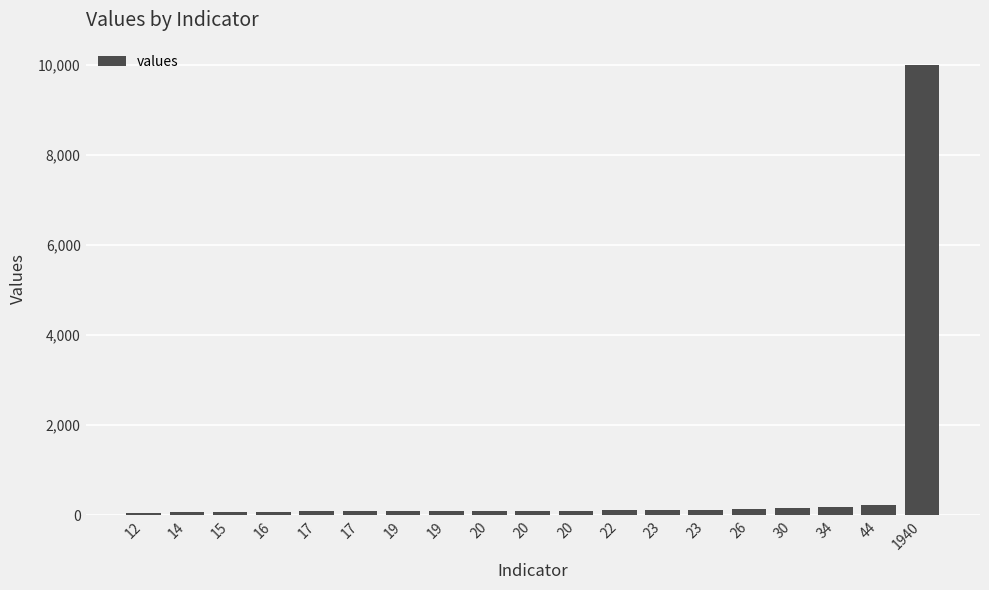

Does the chart contain stacked bars?

No